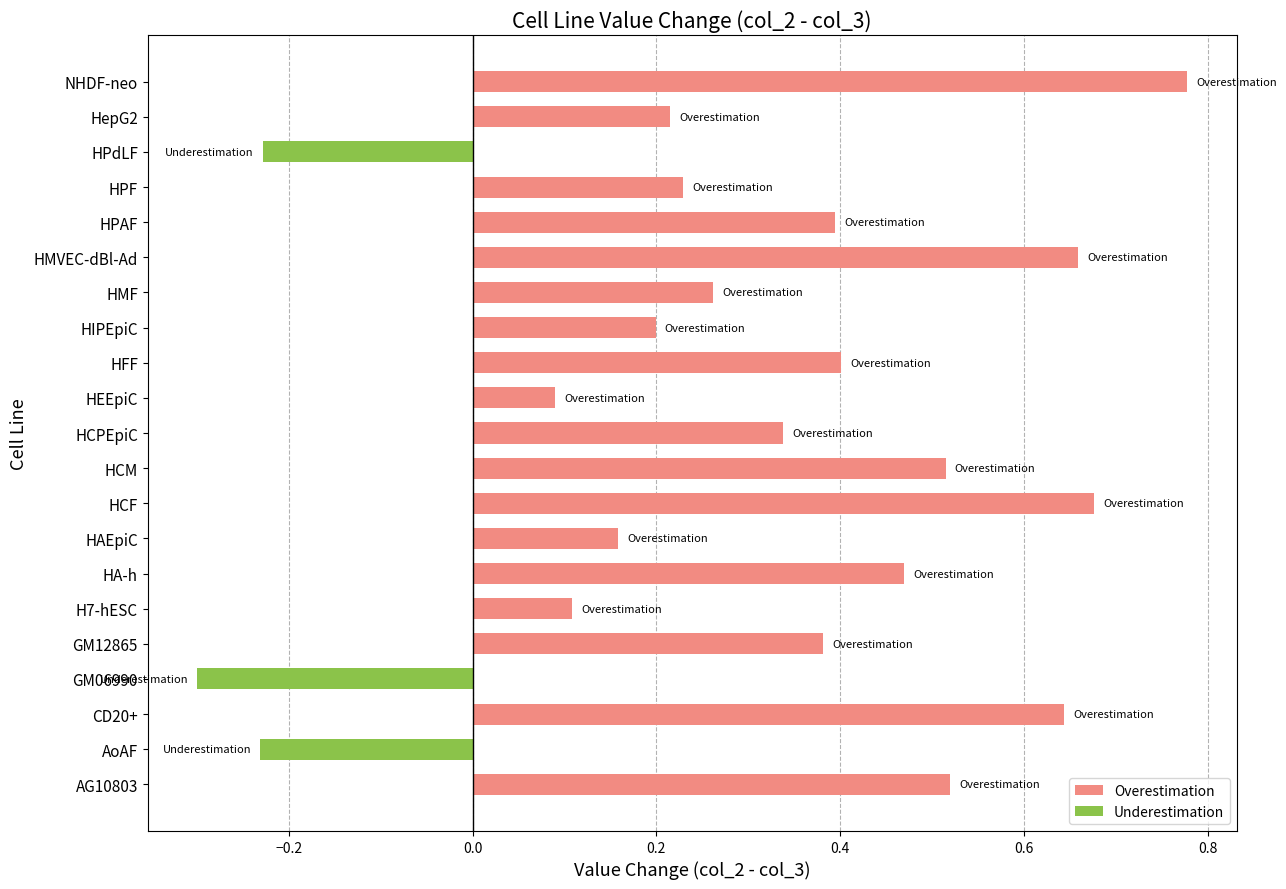

How many values are below 0?

3